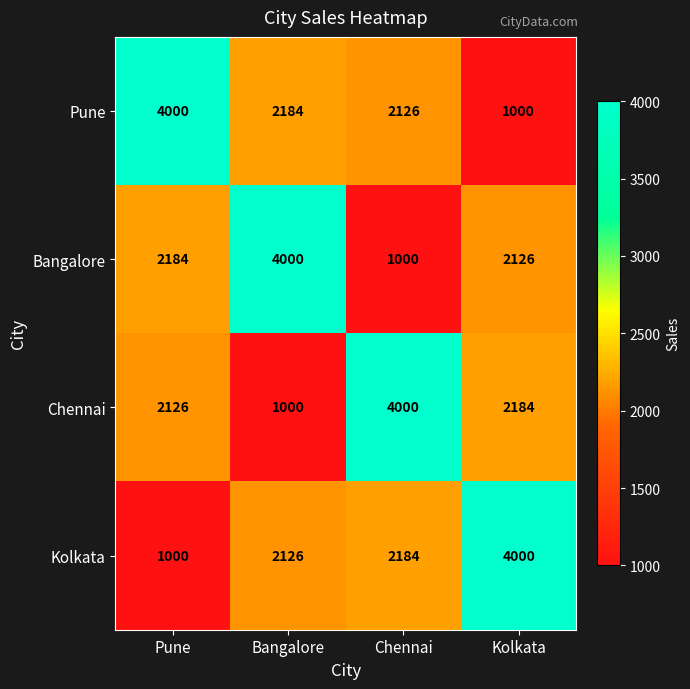

What is the total value across all series at Kolkata?

9310